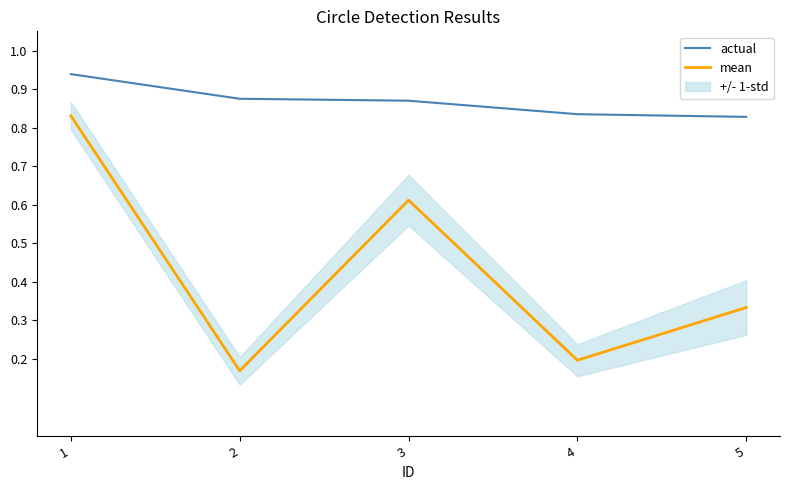

What is the total value across all series at 3?

1.5